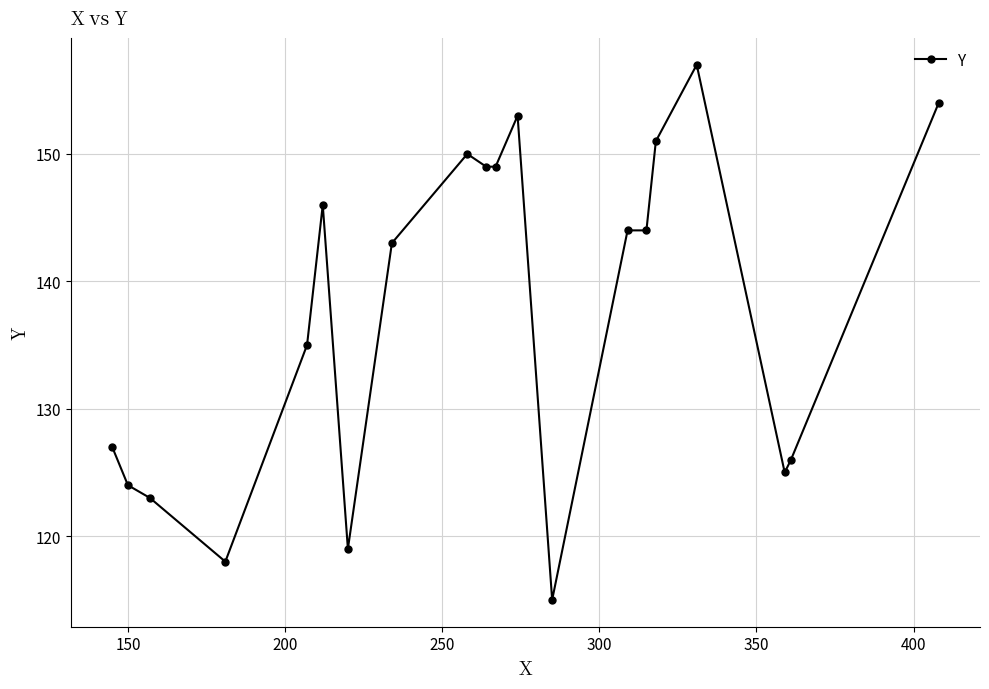

True or false: there are more than 1 points higher than both neighbors.

True